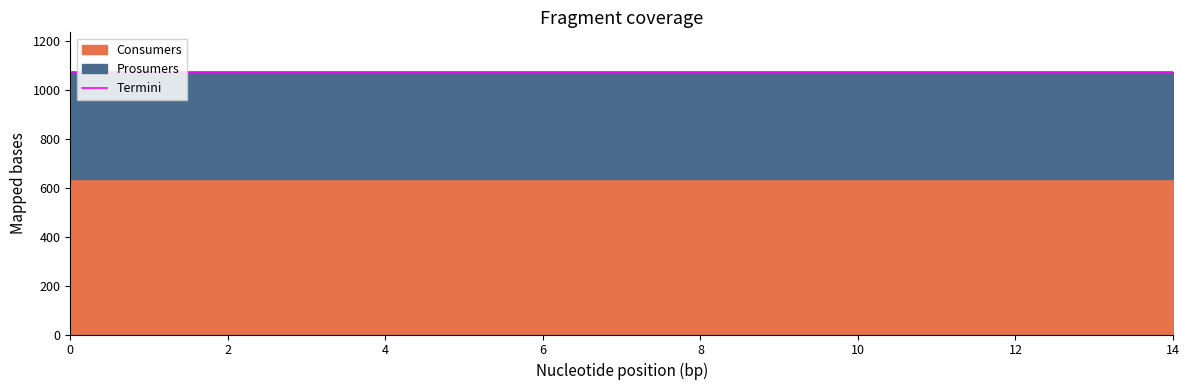

At how many categories does at least one series exceed 634?

15